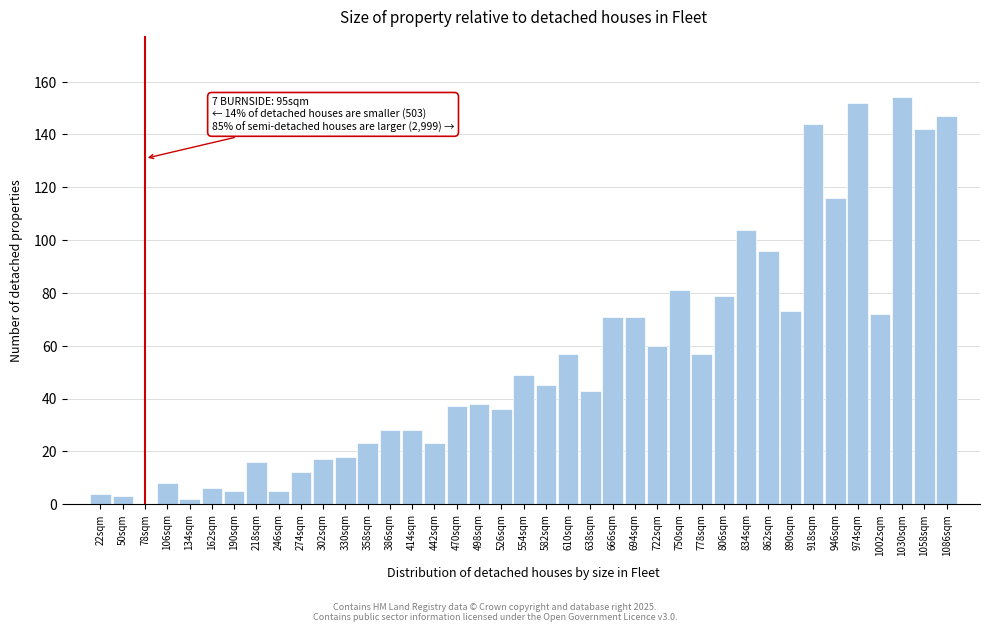

What is the change in value from 190sqm to 442sqm?

+18